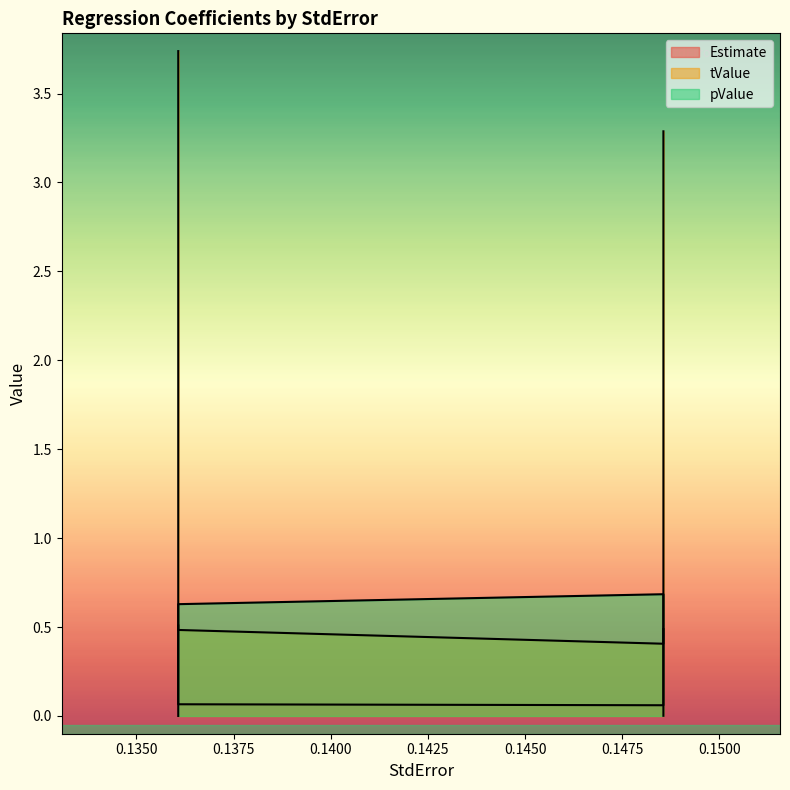

At which category does the chart reach its minimum across all series?

0.1485577700172703